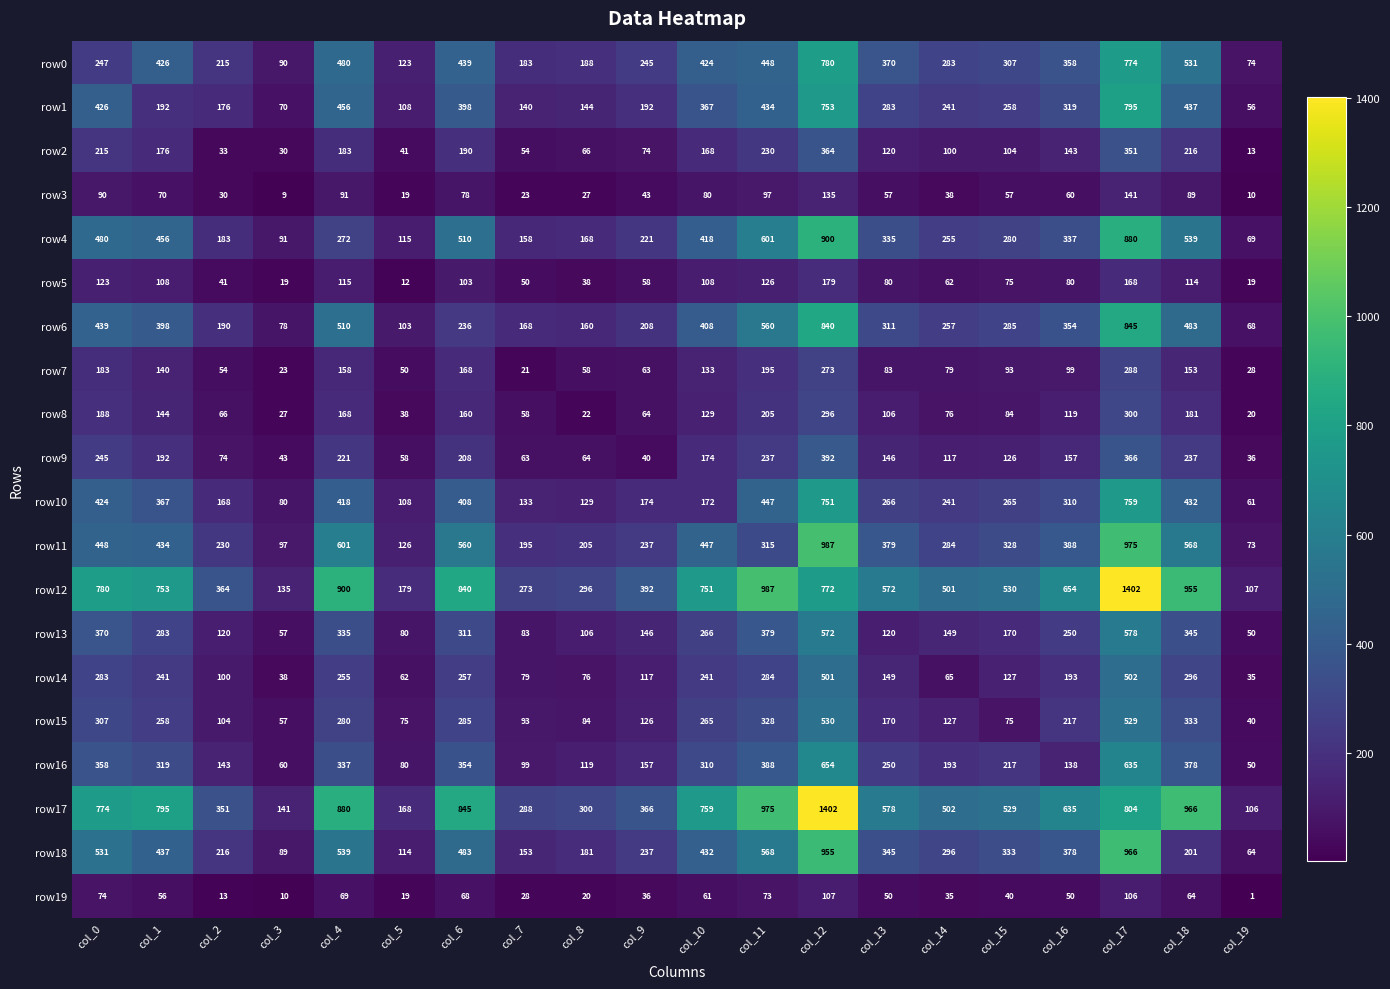

Between col_2 and col_19, which series saw the biggest shift?

row12